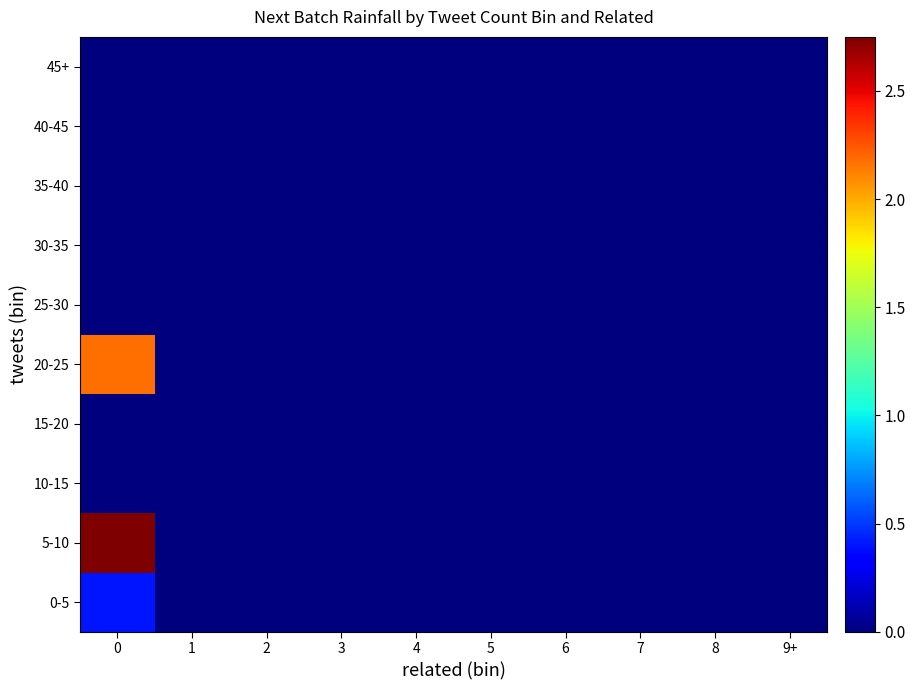

Count the number of categories in the chart.

10